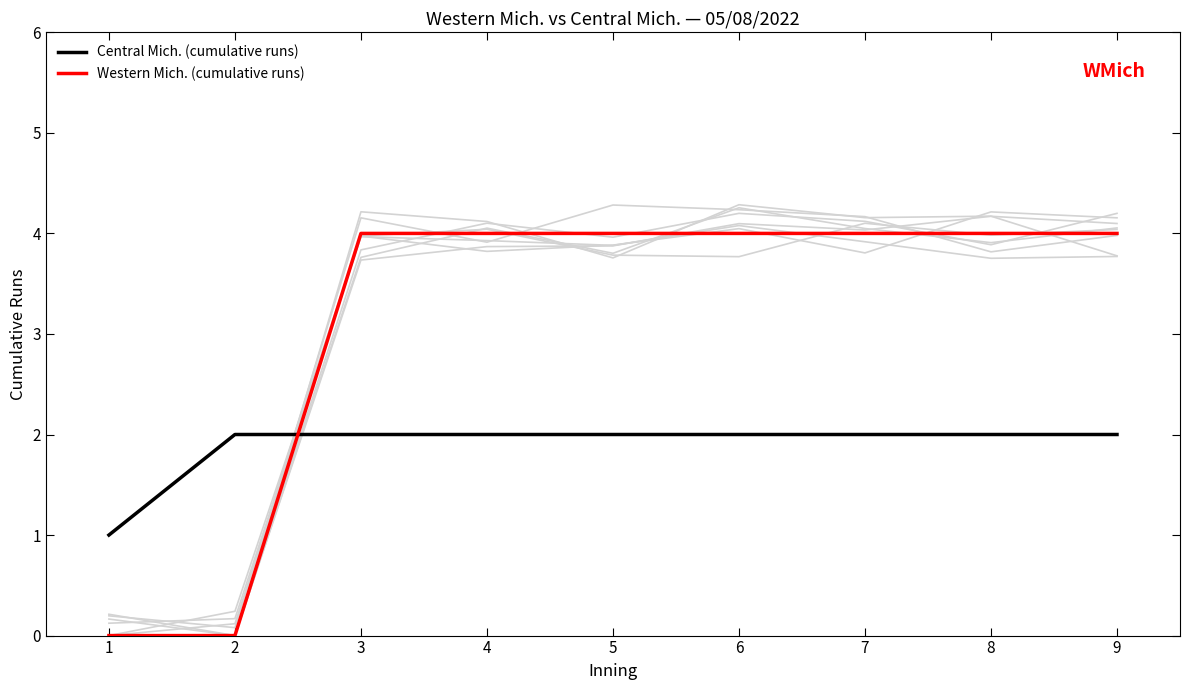

Which series has the widest spread of values?

Western Mich. (cumulative runs)